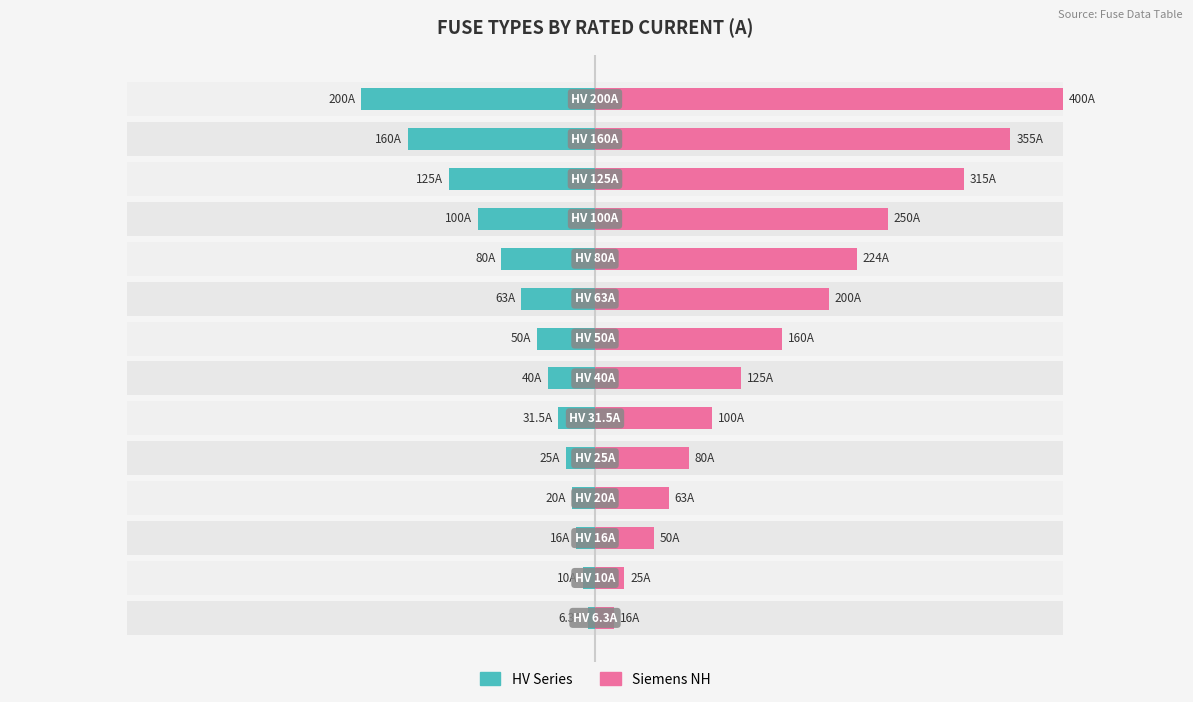

How many bars are there in each group?

2